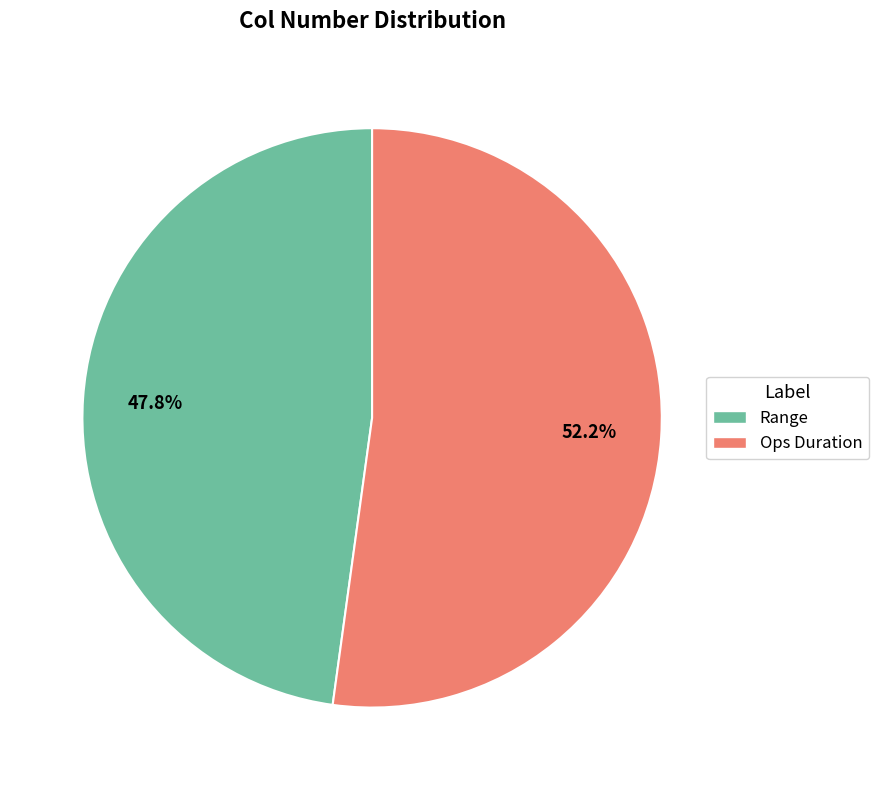

To the nearest percent, what portion does Ops Duration represent?

52%